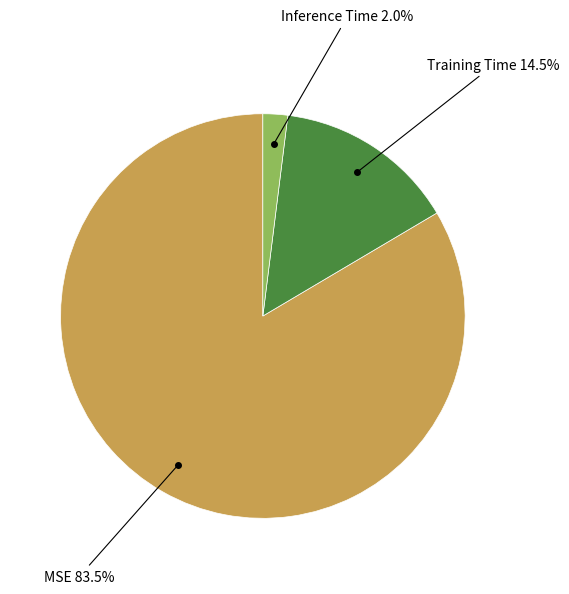

Rank the categories by value from highest to lowest.

MSE, Training Time, Inference Time